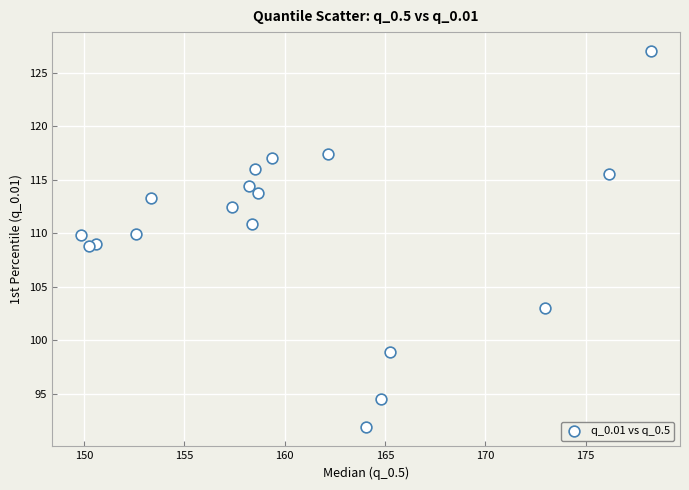

What is the range of Y values (max minus min)?

35.2